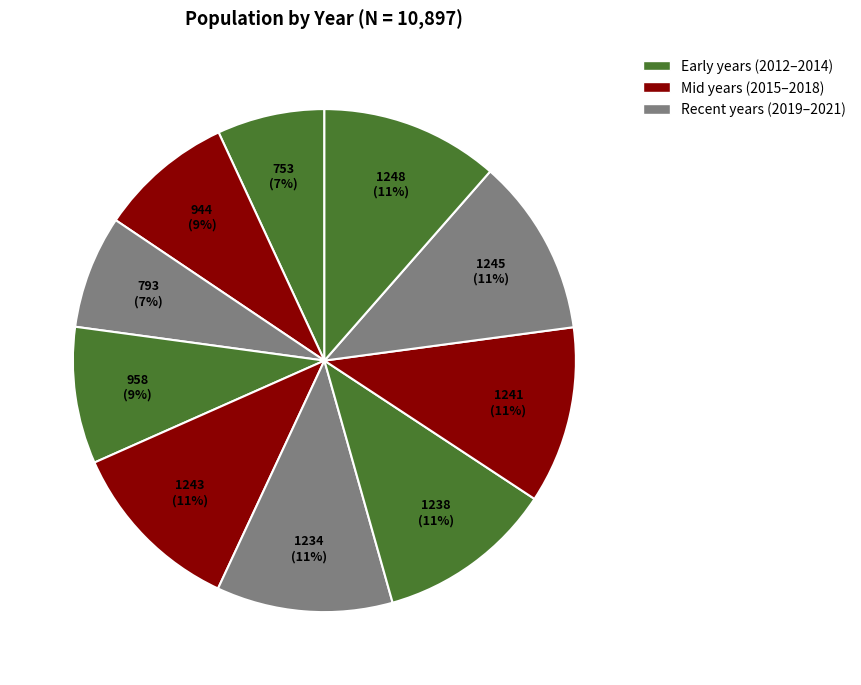

Count the number of slices in the pie.

10